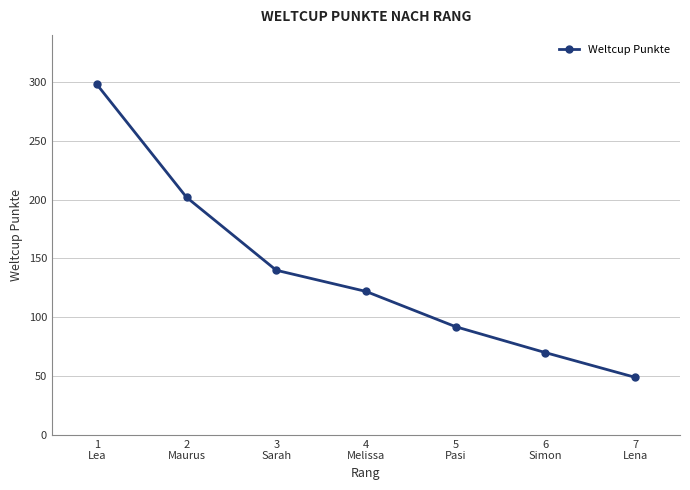

Rank the categories by value from highest to lowest.

1
Lea, 2
Maurus, 3
Sarah, 4
Melissa, 5
Pasi, 6
Simon, 7
Lena